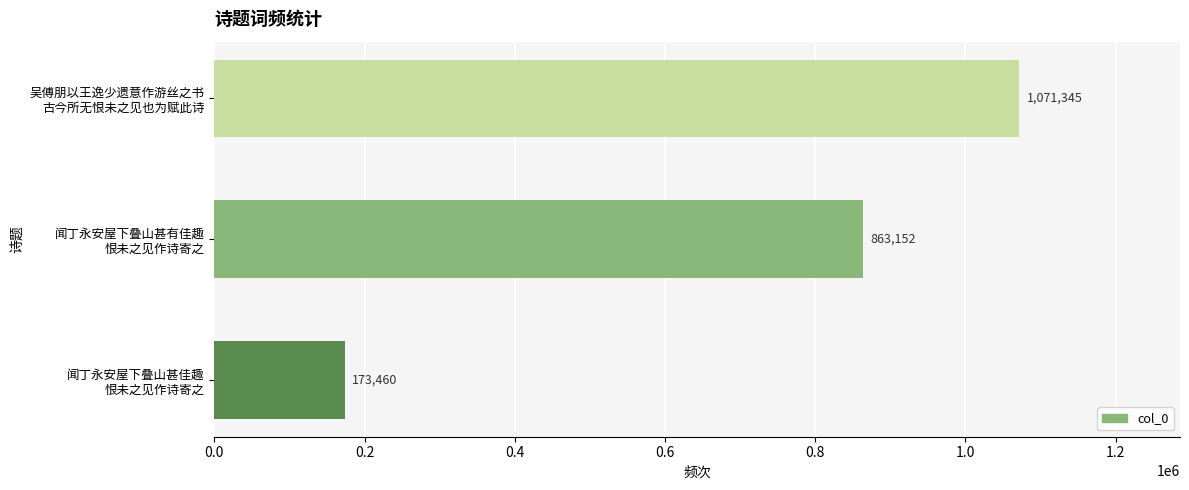

What is the difference between the second highest and minimum values?

689692